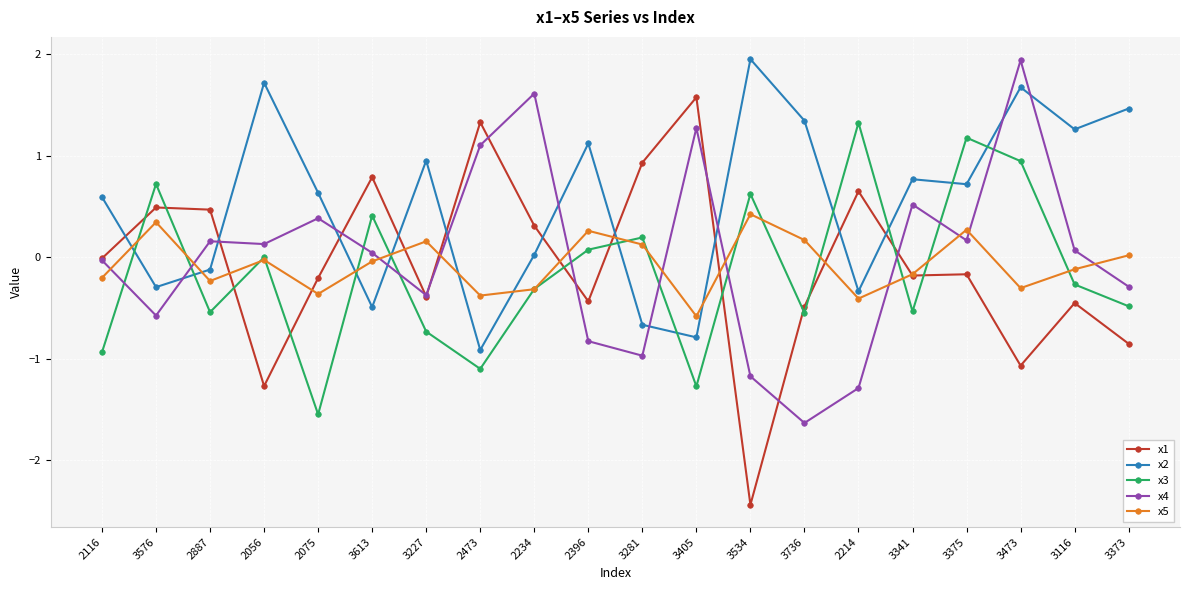

Is it true that x4 equals 0.2 at 3341?

False